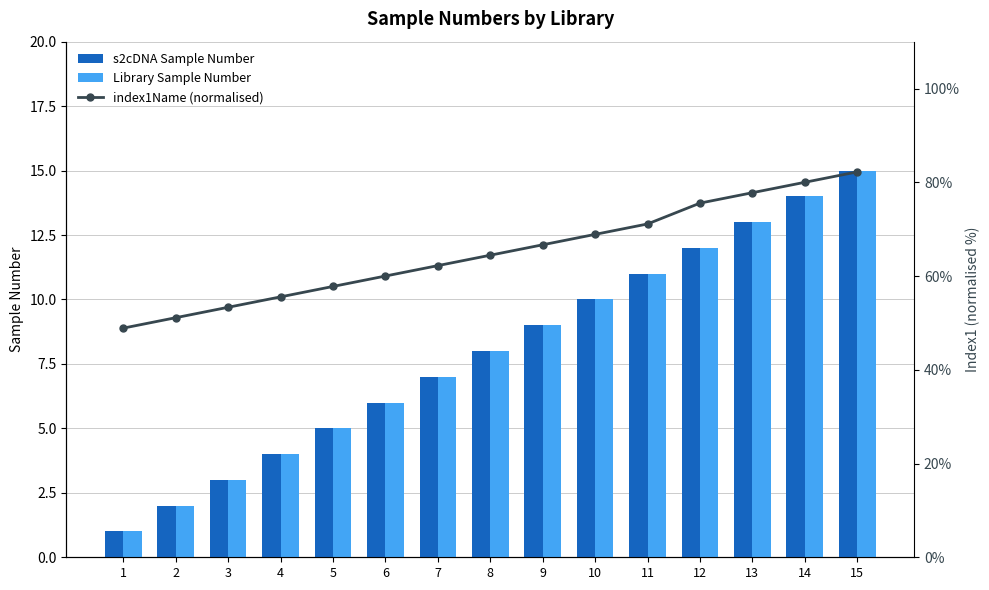

What is the value of the Library Sample Number bar at the 11th from the left?

11